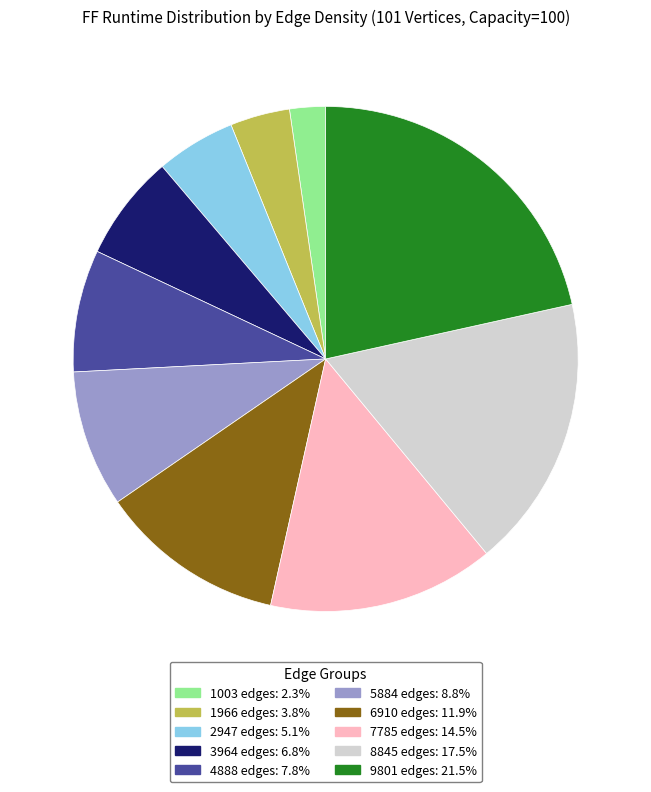

Is 1003 edges the majority of the pie?

No